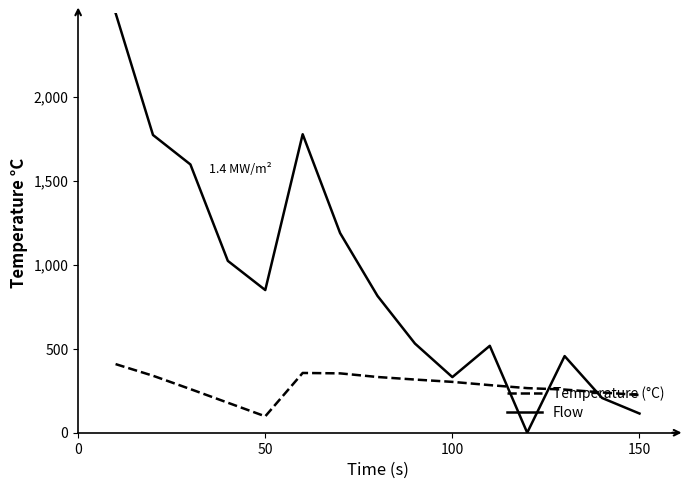

How many intersections are there between Flow and Temperature (°C)?

3